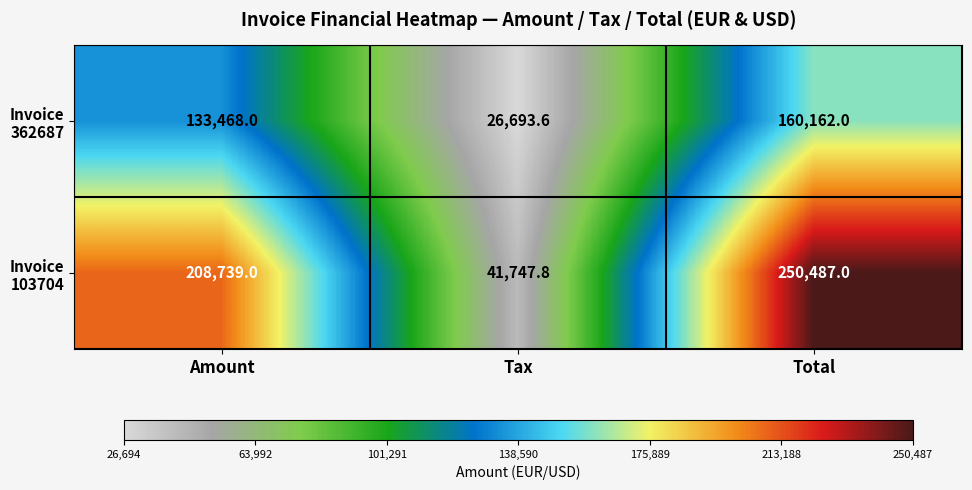

What is the difference between the highest and lowest values at Tax?

15054.2